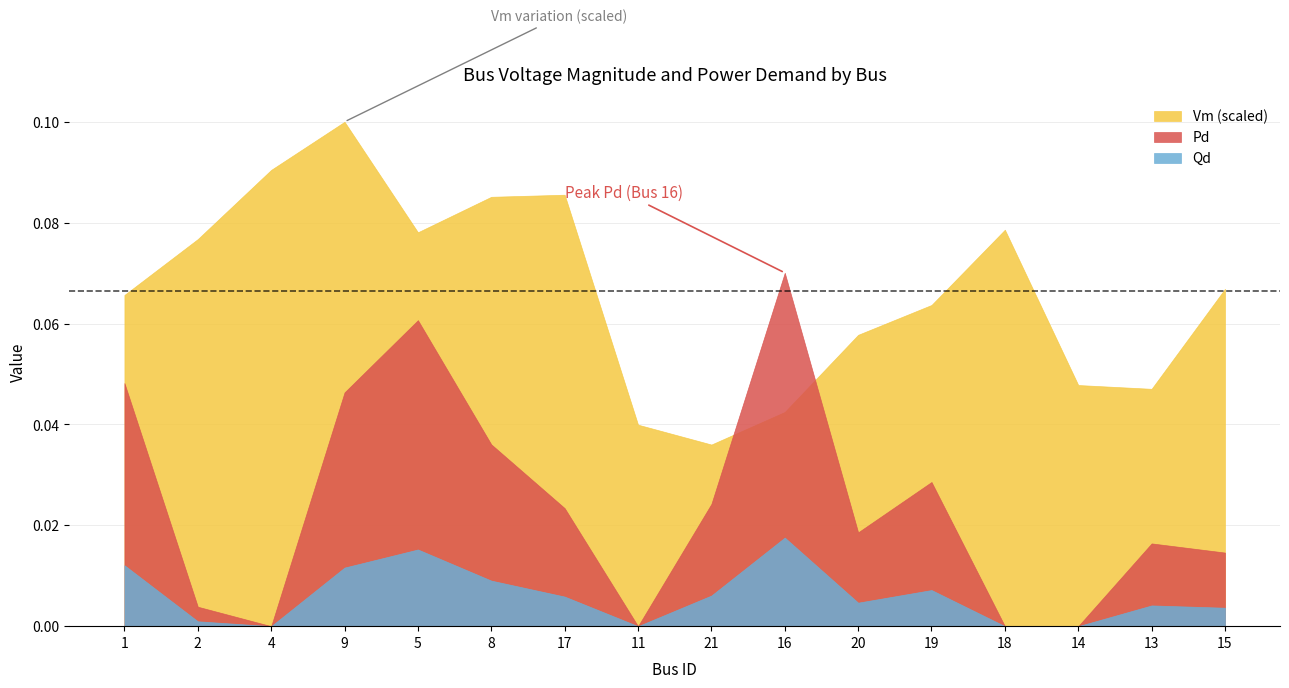

Between 4 and 15, which is larger?

4